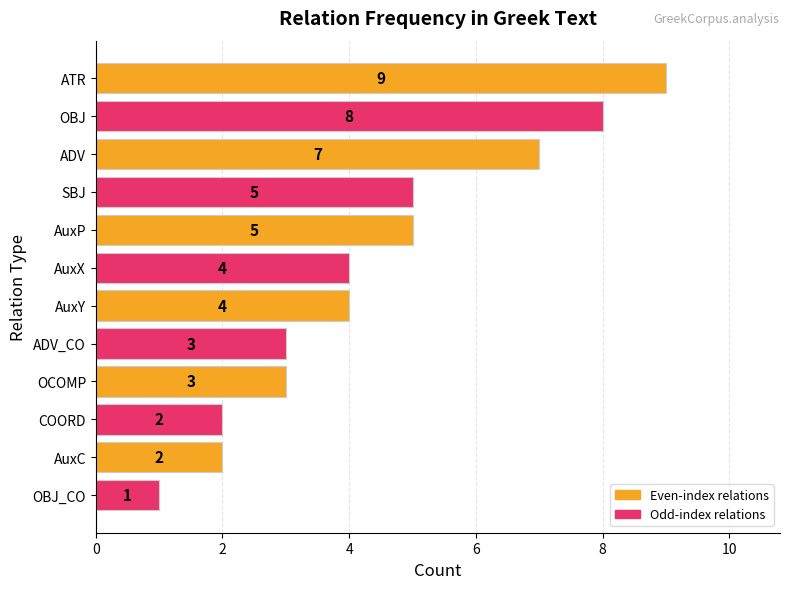

What is the change in value from AuxP to AuxC?

-3